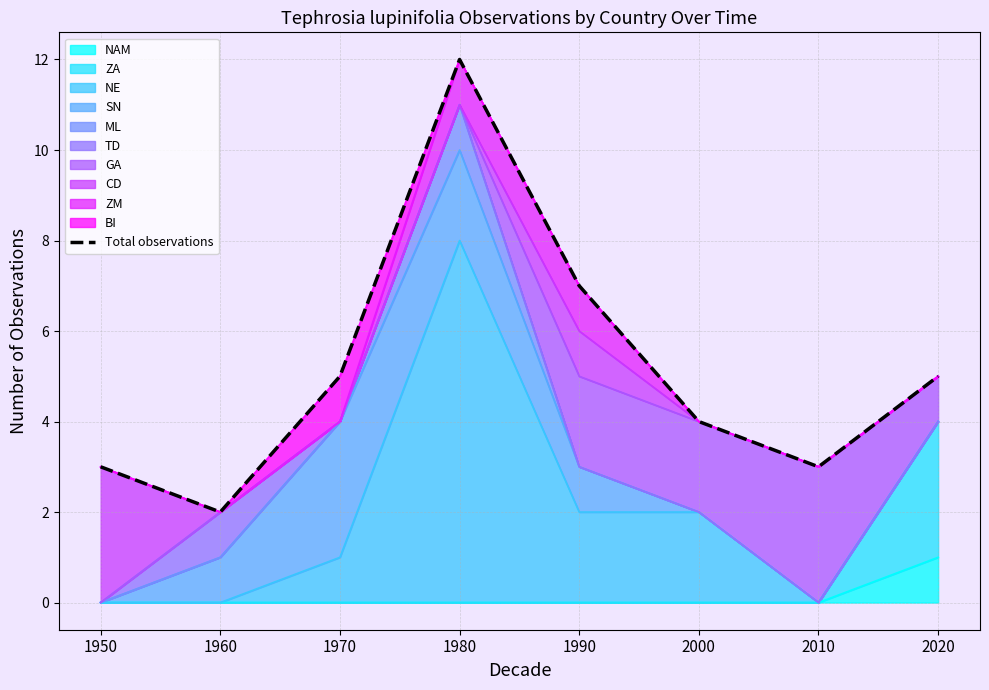

What is the average value?

5